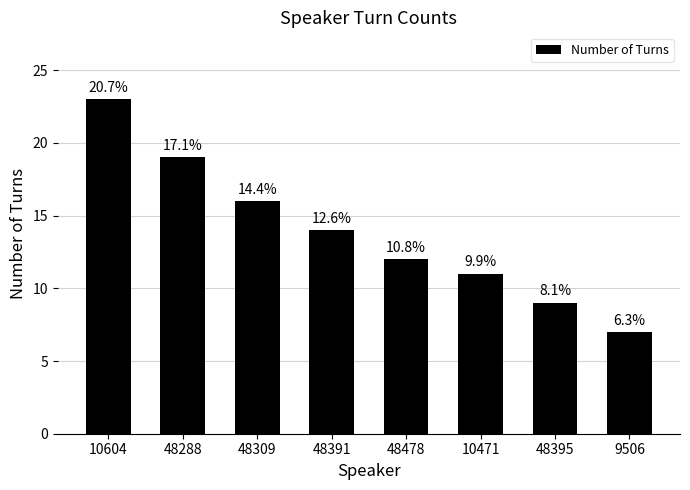

How many bars are there in total?

8